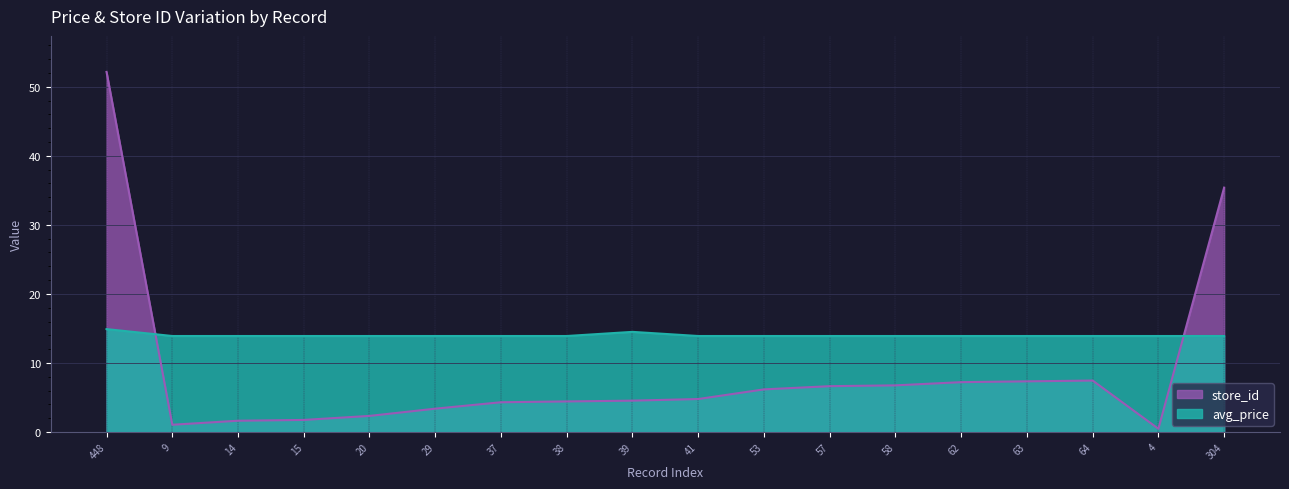

What is the label of the 18th point from the left?

304